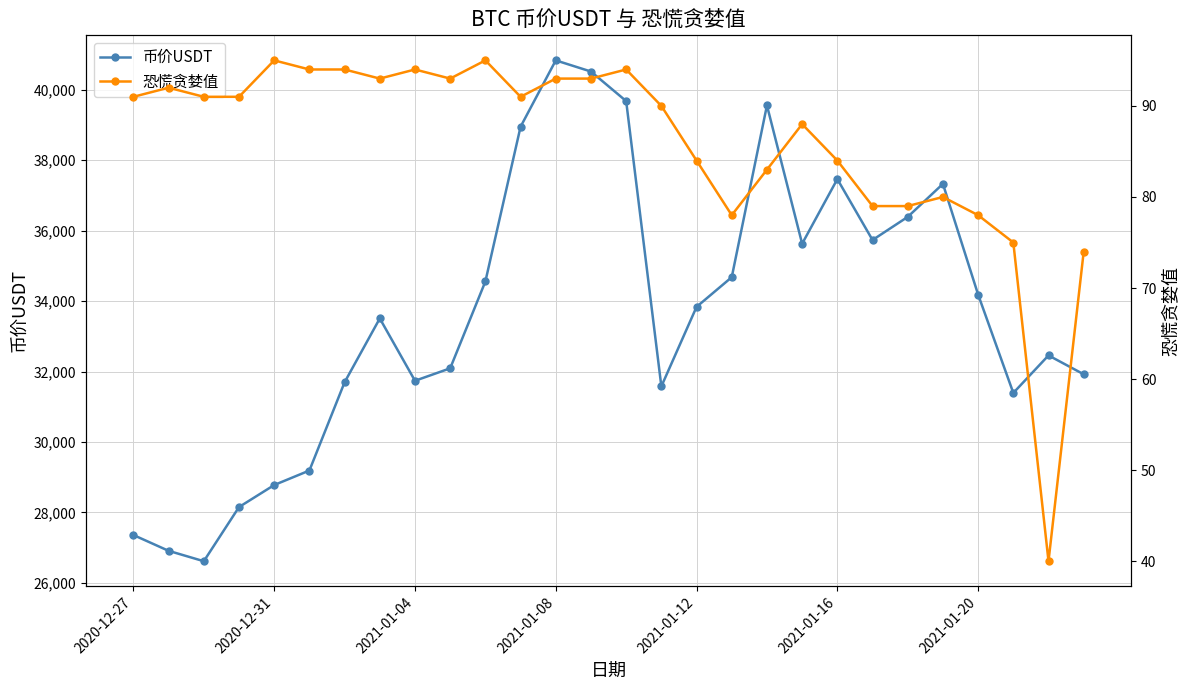

Is this an area chart (filled region under the line)?

No